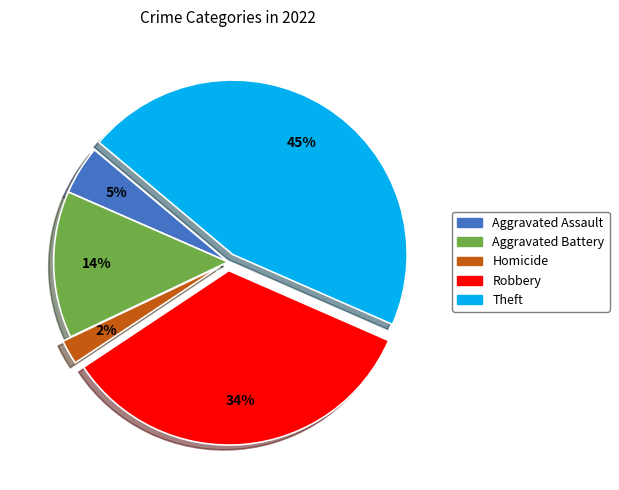

Does any single category account for the majority?

No